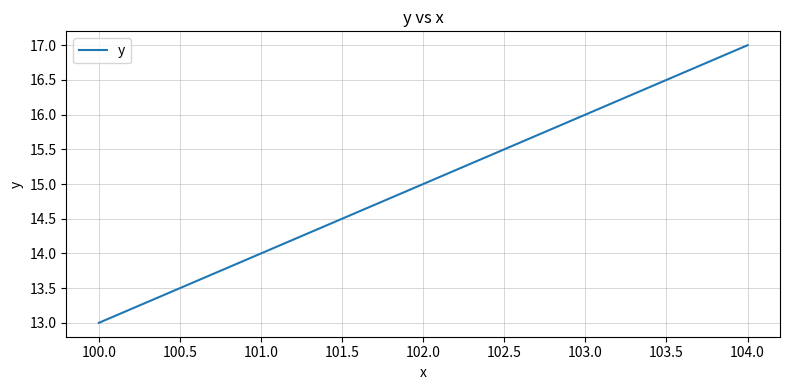

True or false: there are more than 1 points higher than both neighbors.

False